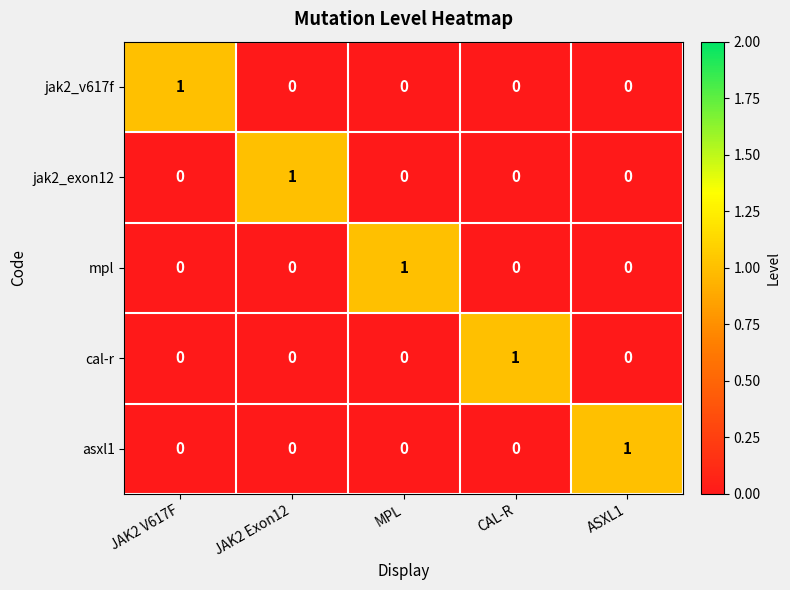

How many jak2_exon12 values are between 0 and 1?

5